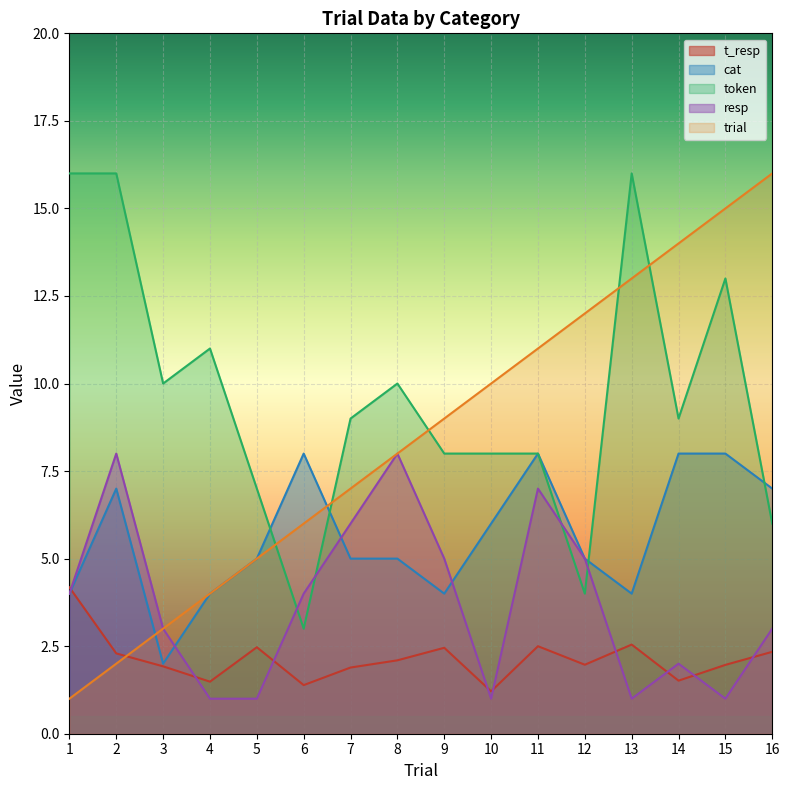

What are all the series names shown in the legend?

t_resp, cat, token, resp, trial